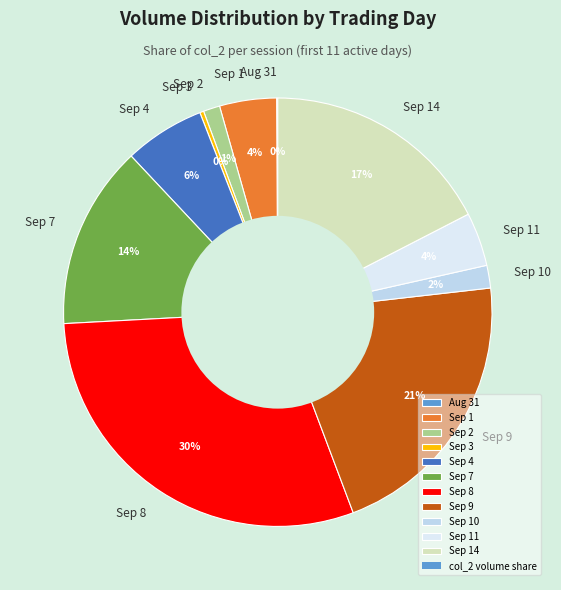

Does any single category account for the majority?

No